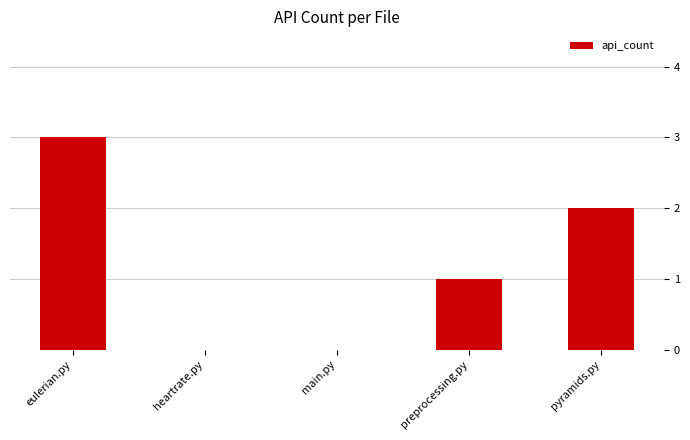

Are the bars grouped side by side (vs. stacked)?

No